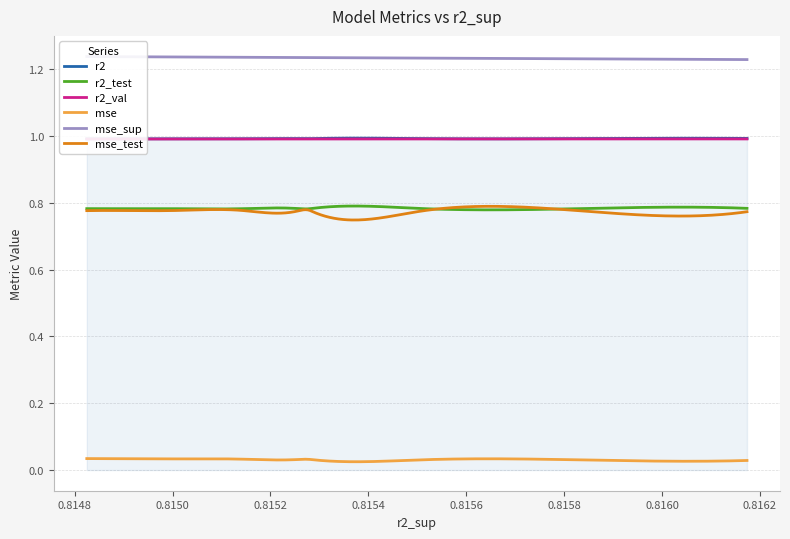

How many categories are shown in the chart?

10